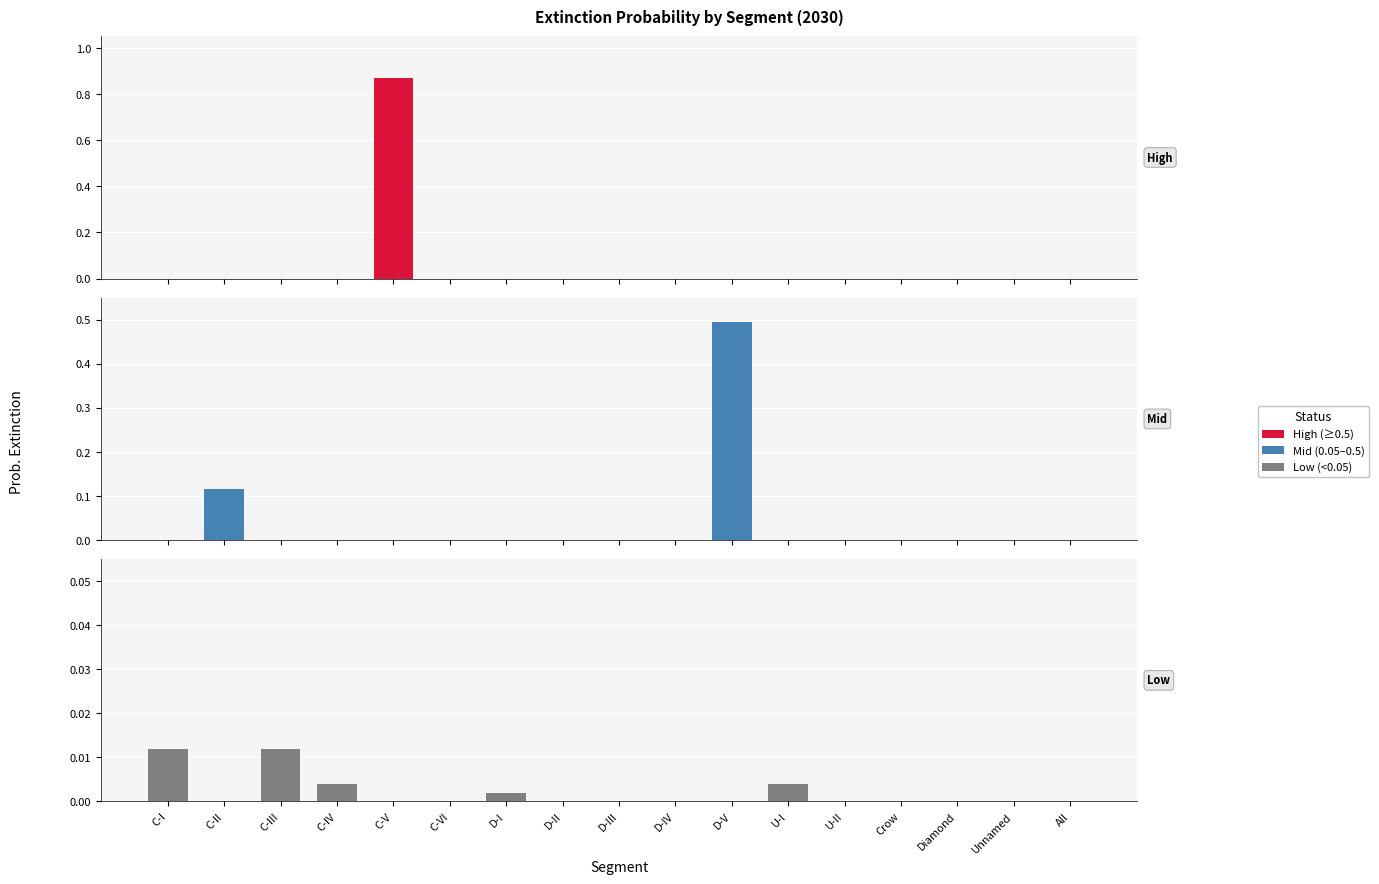

What is the maximum value shown in the chart?

0.9